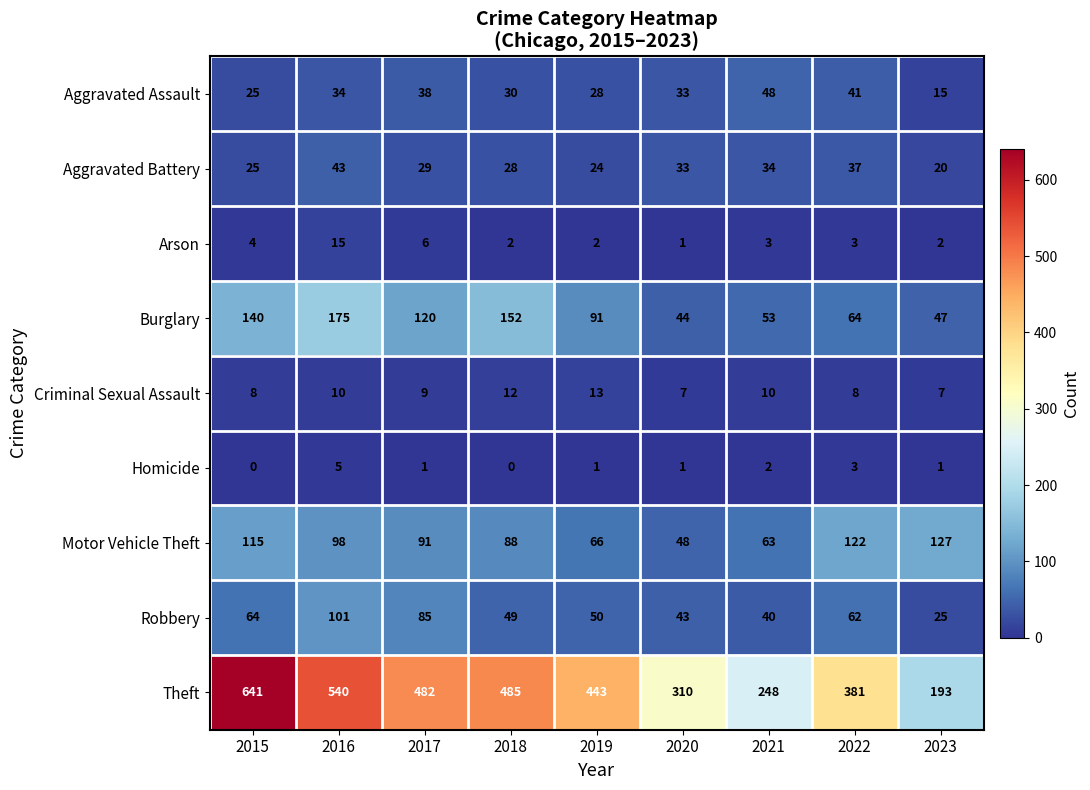

Which series changed the most between 2018 and 2023?

Theft